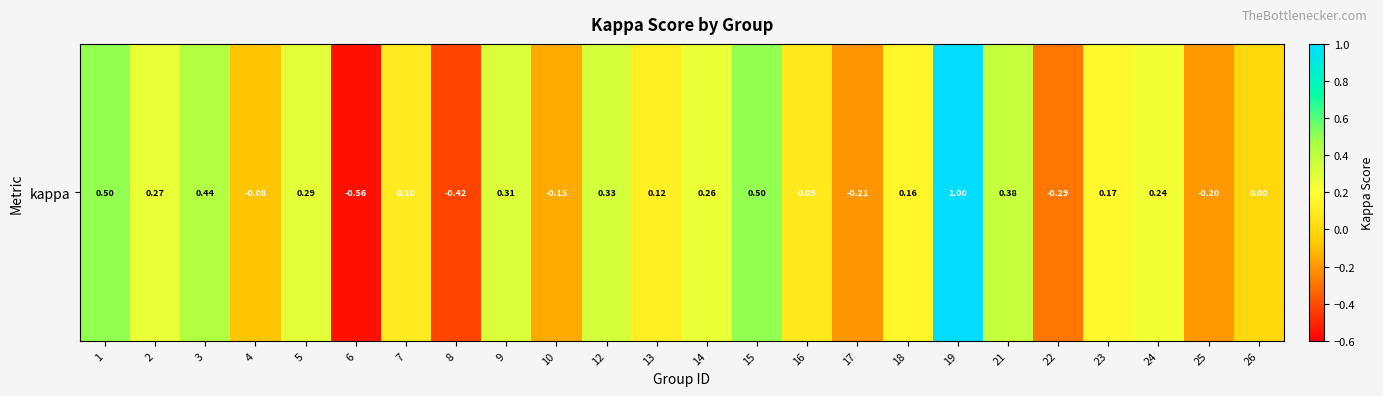

How many values are above zero?

16